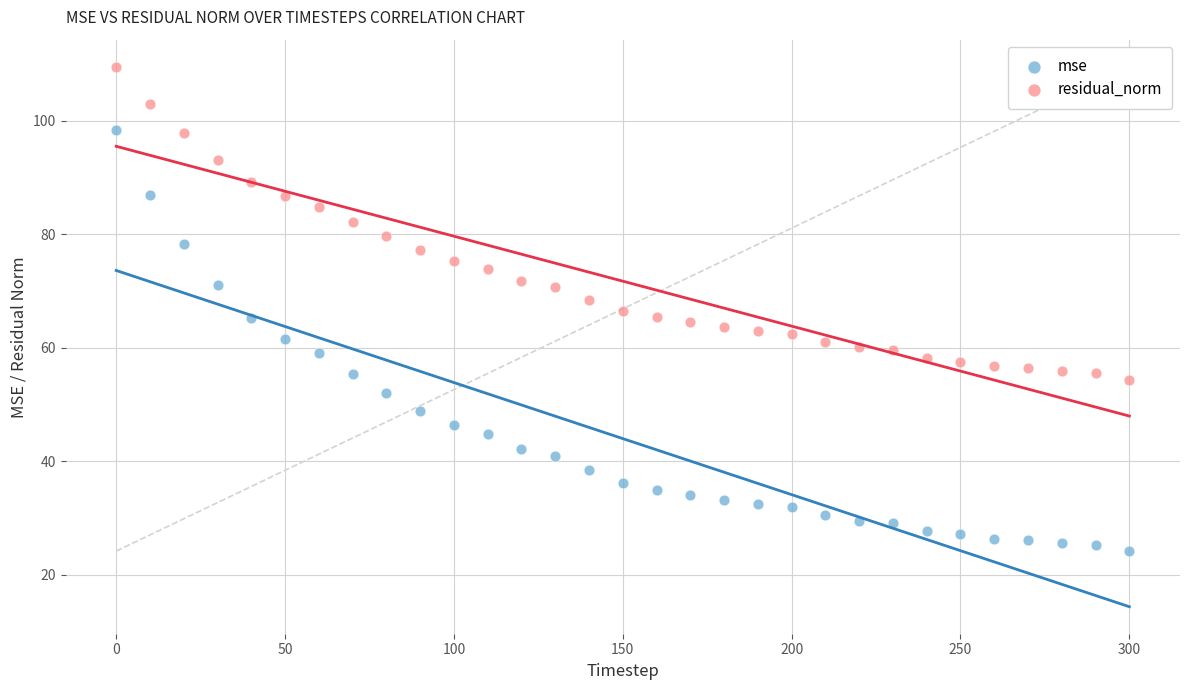

Across all data points, what is the range of Y values (max minus min)?

85.3